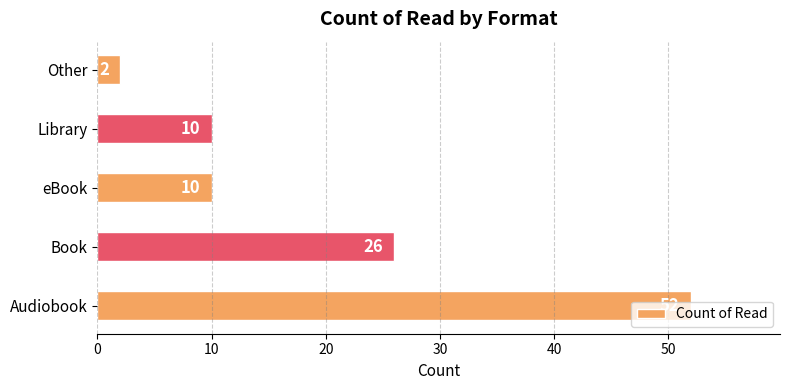

True or false: the data shows 6 at Library.

False